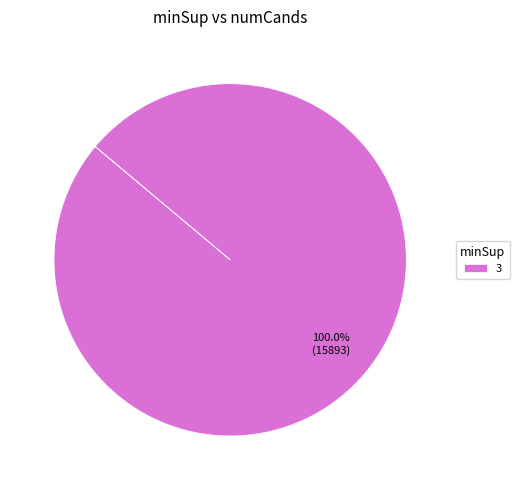

Rank the categories by value from highest to lowest.

3